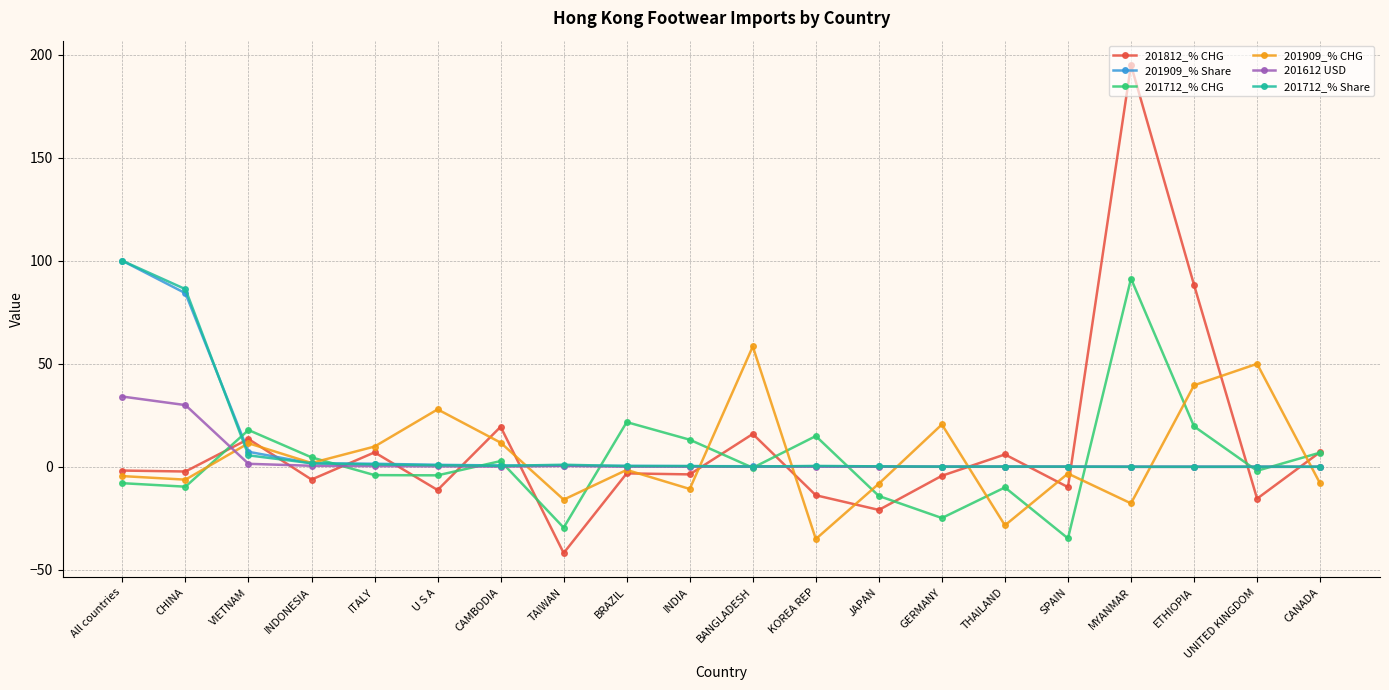

True or false: 201812_% CHG has more than 2 points higher than both neighbors.

True